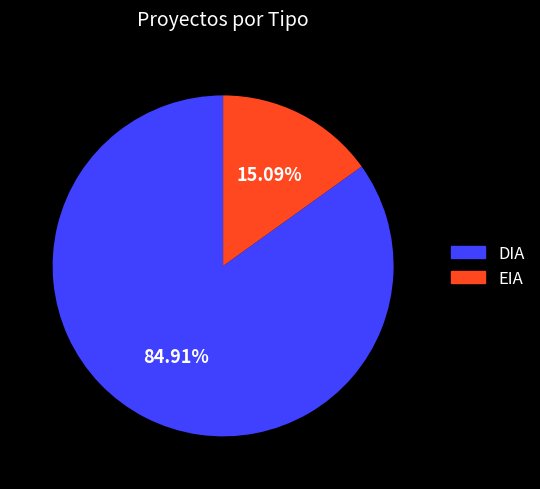

True or false: EIA accounts for 15% of the total.

True